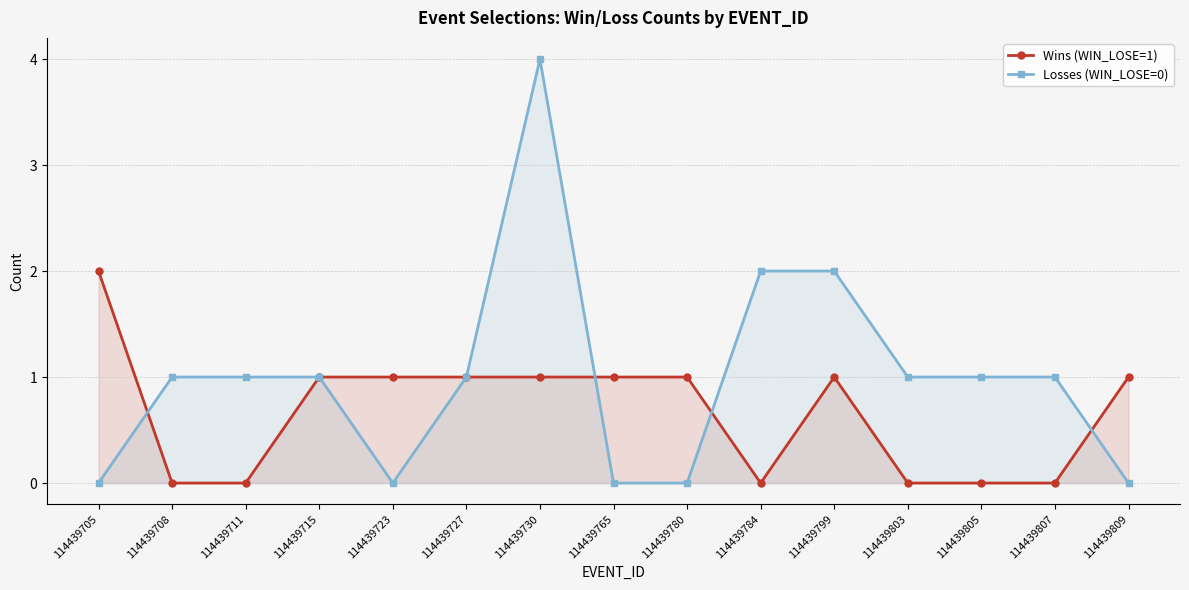

Which category has the highest value across all series?

114439730